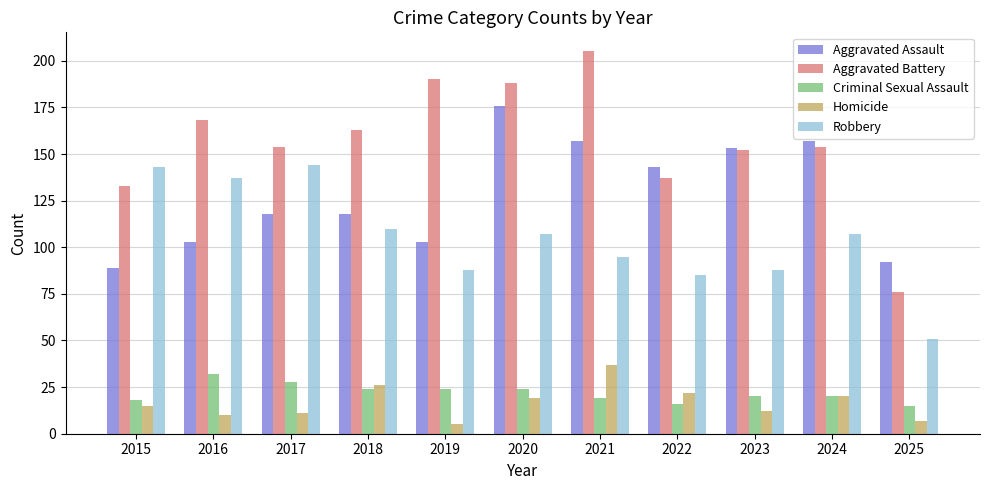

What is the difference between the maximum and minimum values in the Aggravated Battery series?

129